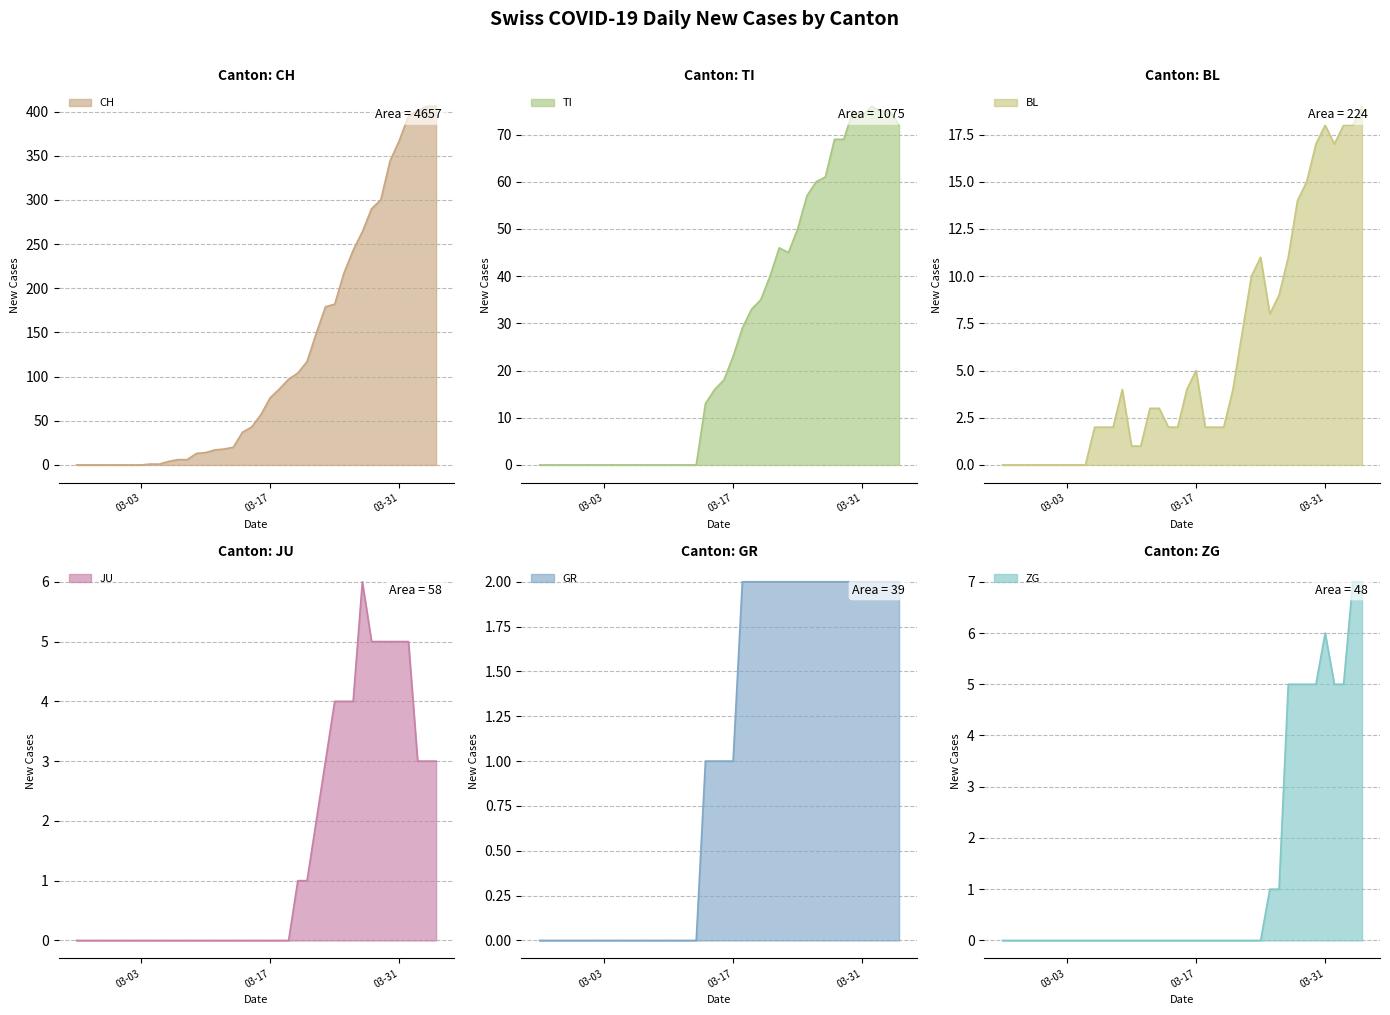

Rank the series by their maximum value, from highest to lowest.

CH, TI, BL, ZG, JU, GR